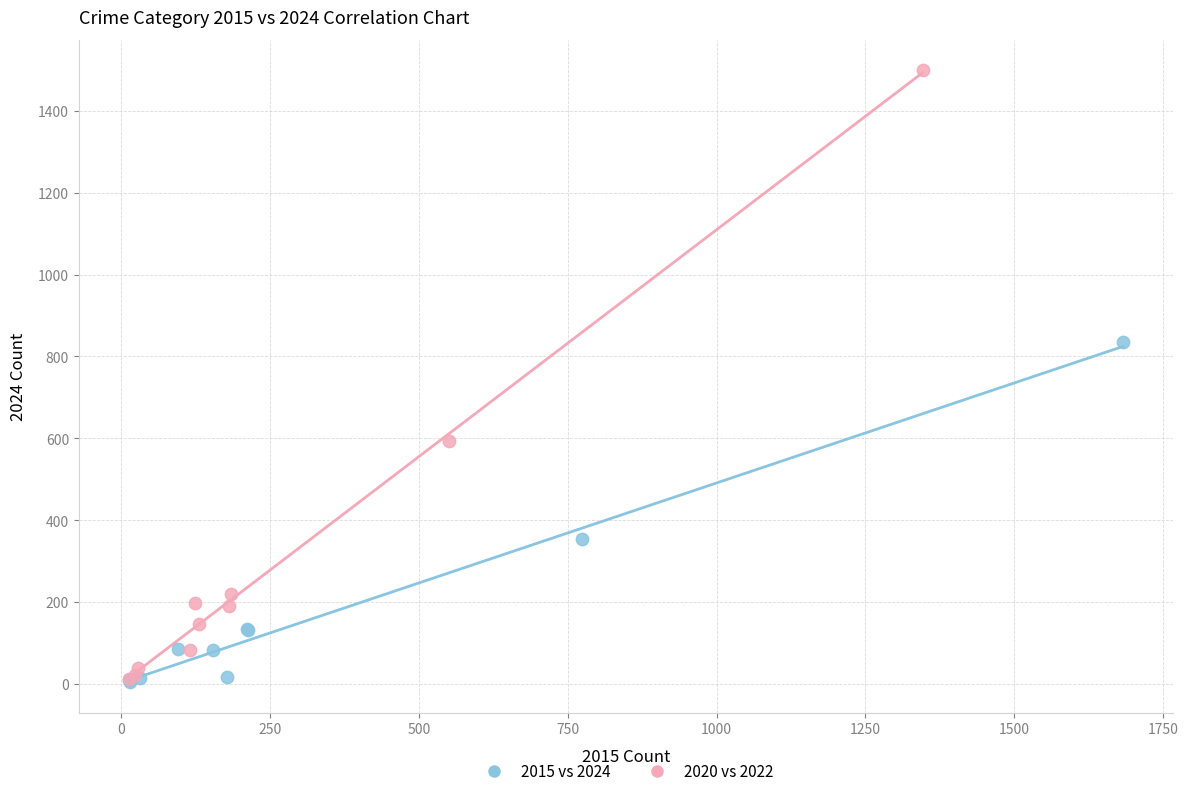

Which series reaches the maximum Y coordinate?

2020 vs 2022